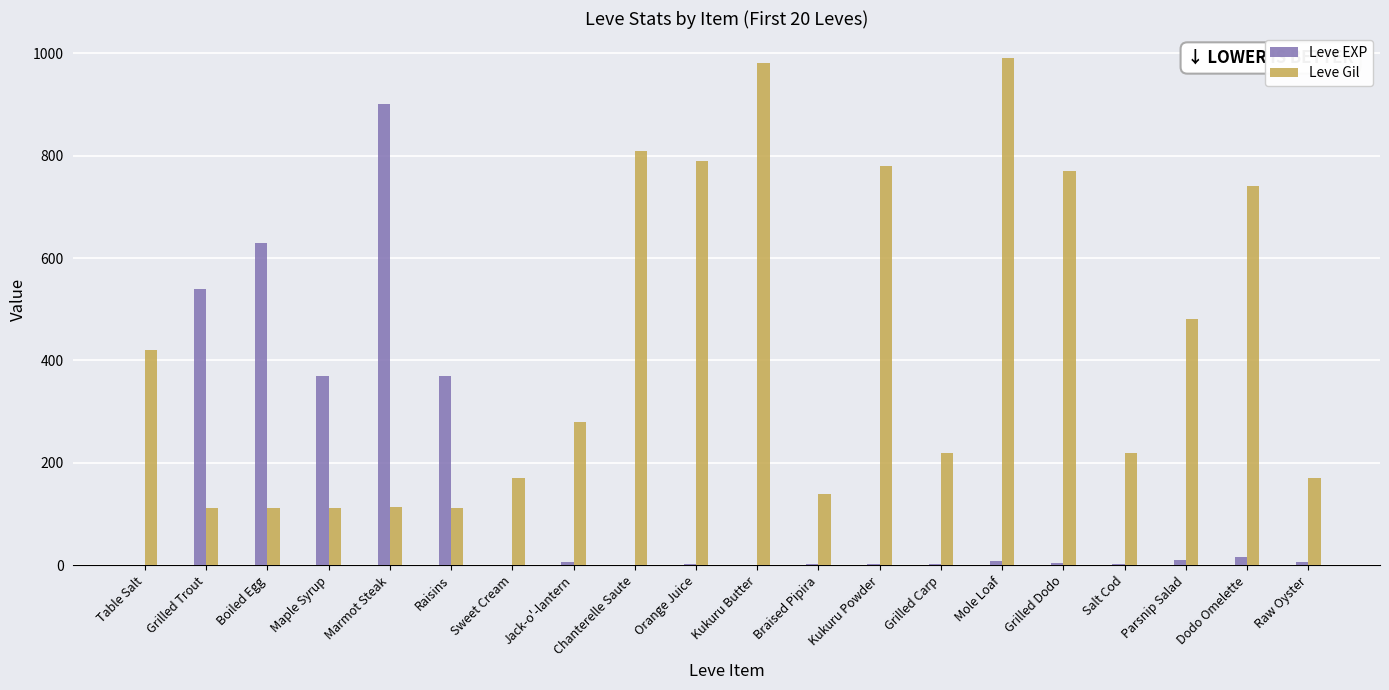

How many groups of bars are there?

20